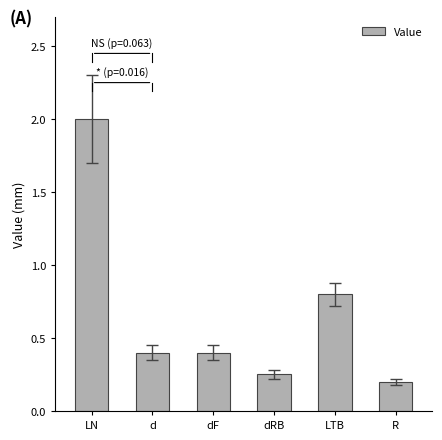

The value at dRB is 0.2. True or false?

True